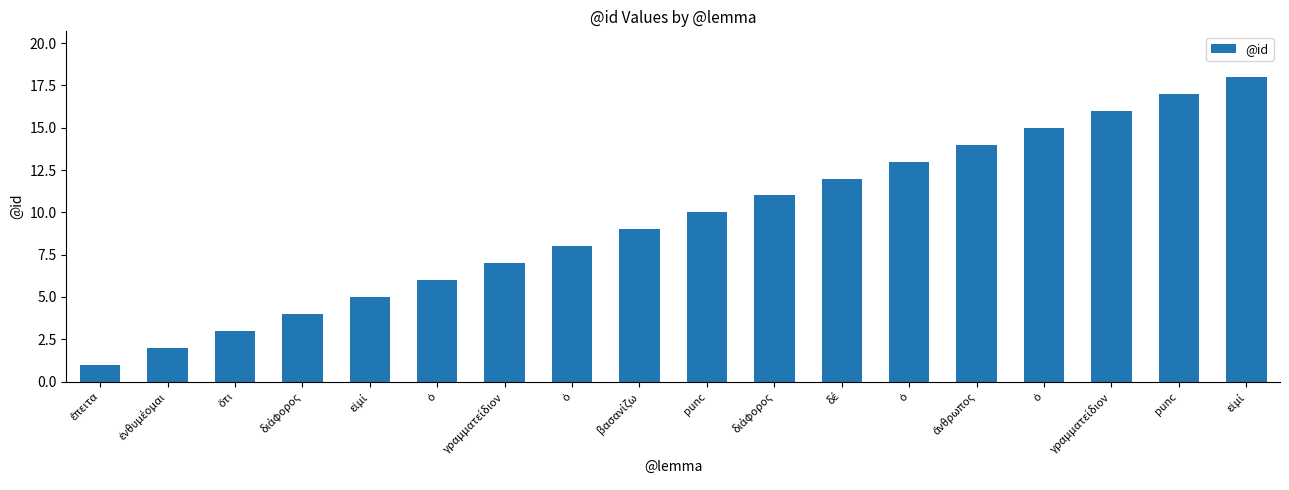

Read the value at ὁ, to the nearest 5.

15